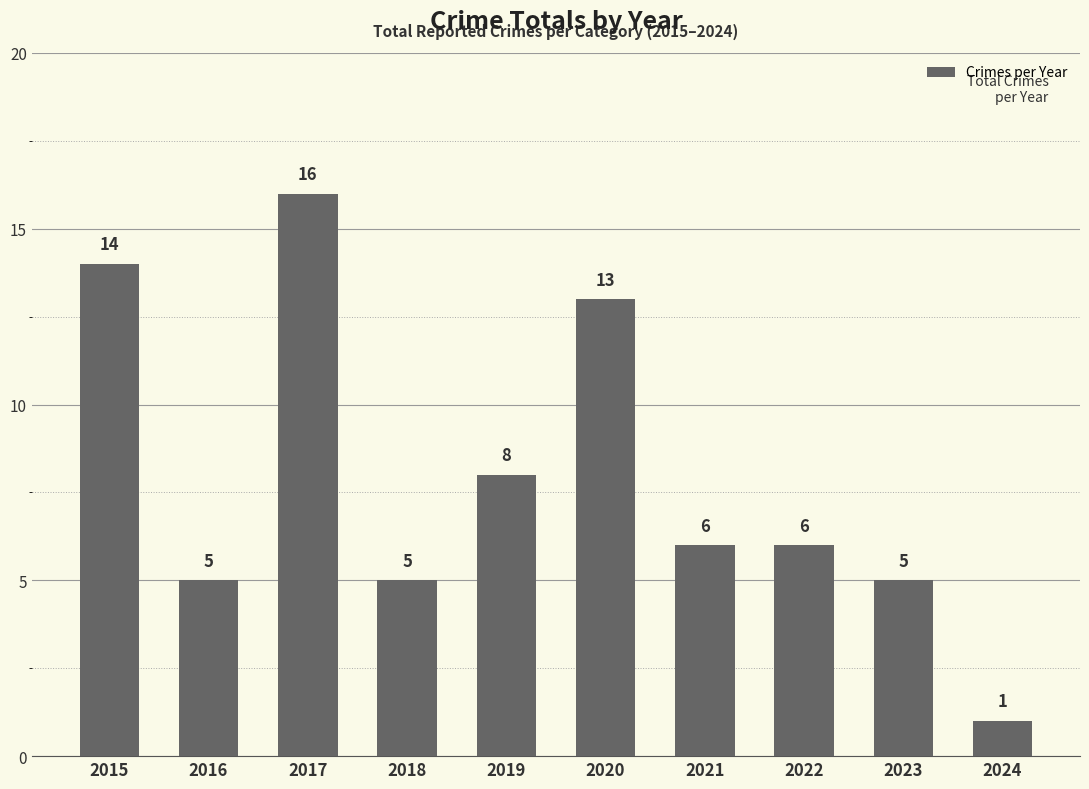

What is the difference between the values at 2022 and 2015?

8